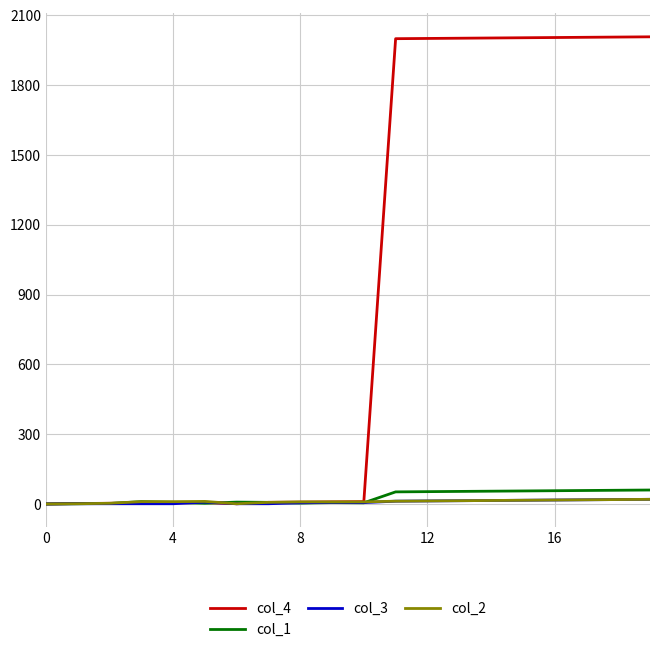

At how many categories does at least one series exceed 700?

9